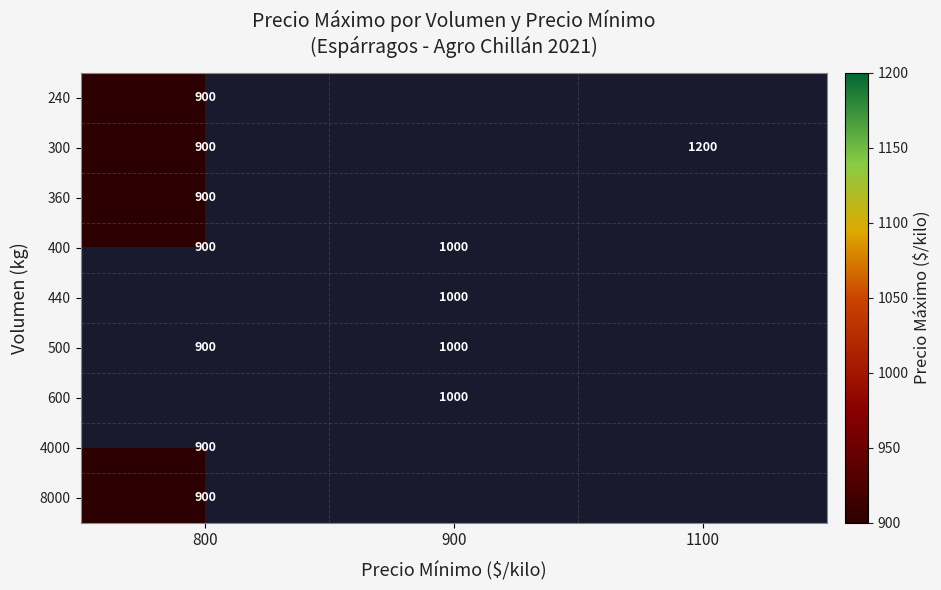

Is it true that 600 equals 203 at 900?

False